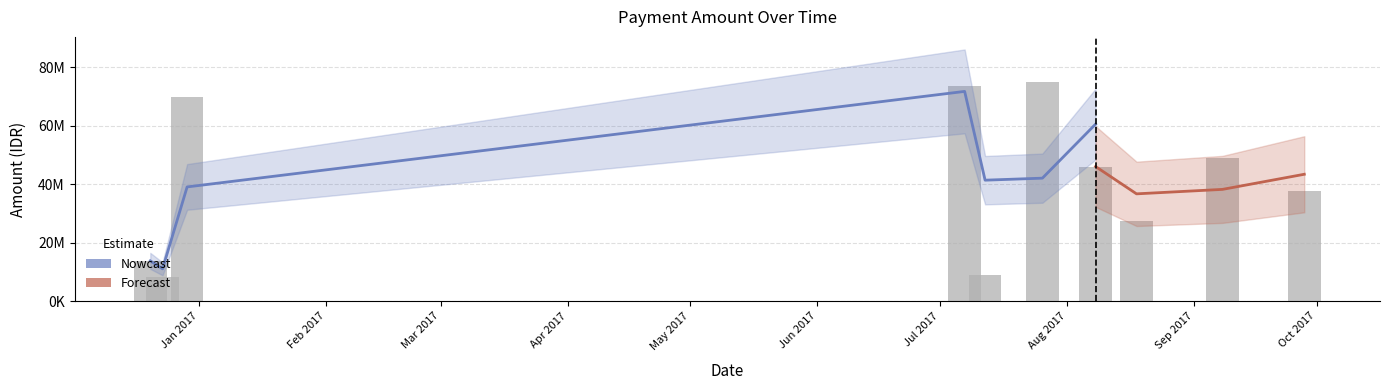

What is the difference between the values at 2017-07-07 and 2017-07-12?

64610000